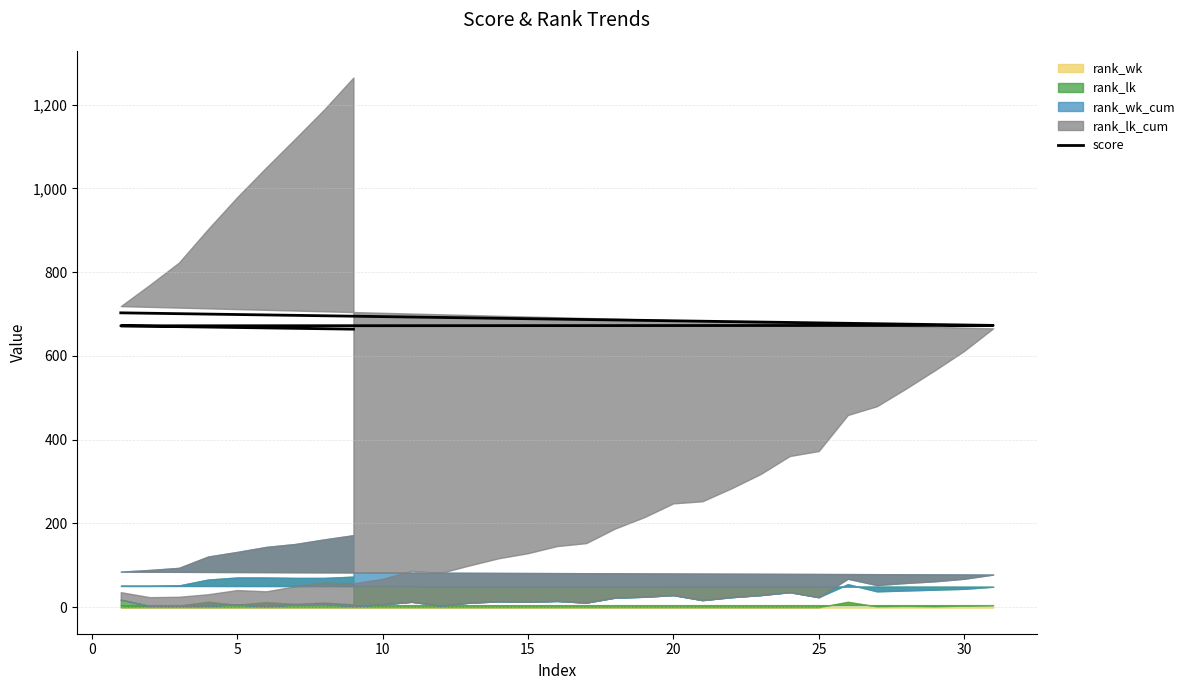

True or false: there are more than 1 points higher than both neighbors.

False